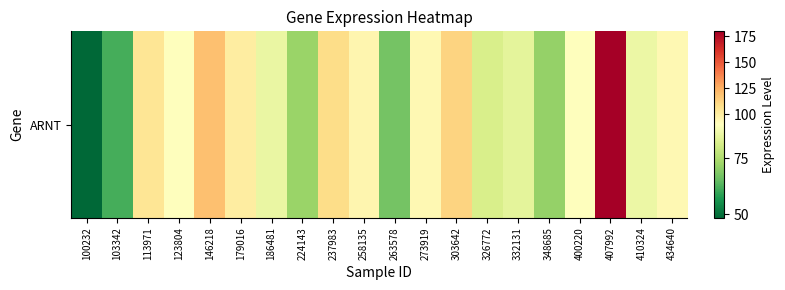

Reading right to left, what are all the values shown in this chart?

434640=93.5	410324=86.1	407992=179.7	400220=90.1	348685=71.3	332131=84.4	326772=81.8	303642=112.1	273919=93.9	263578=67.3	258135=95.6	237983=108.4	224143=72.0	186481=85.7	179016=99.8	146218=119.4	123804=89.7	113971=104.5	103342=61.7	100232=48.5